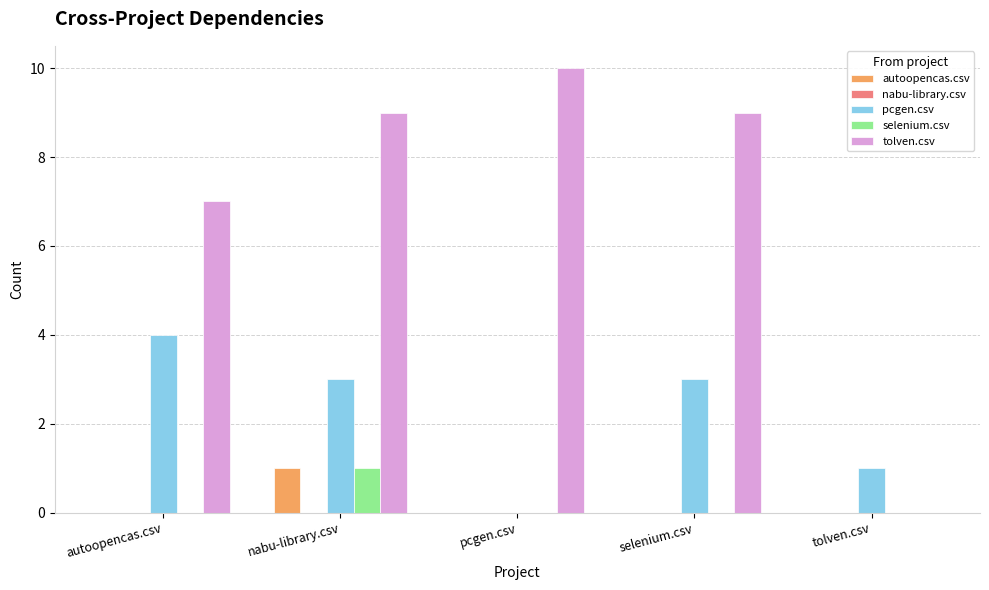

What is the highest value of the tolven.csv series?

10